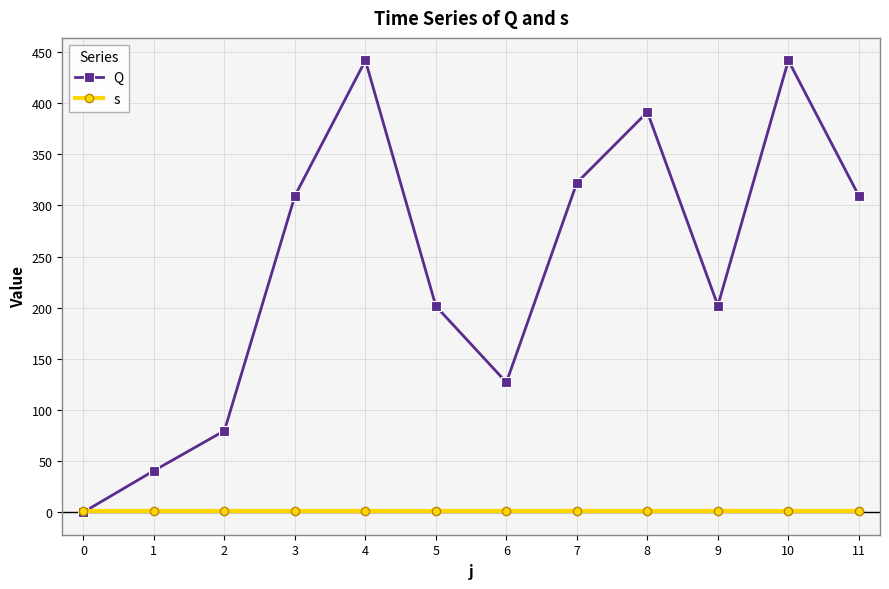

How many values in the Q series exceed 309?

6